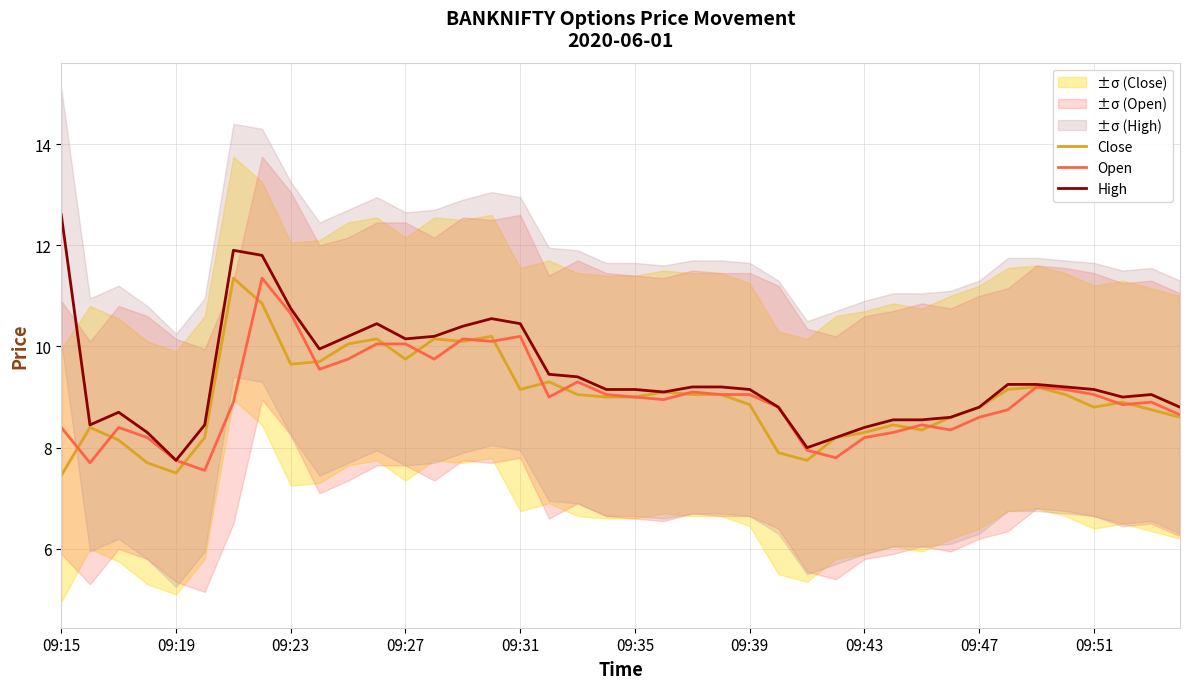

What is the average value of the Open series?

9.0